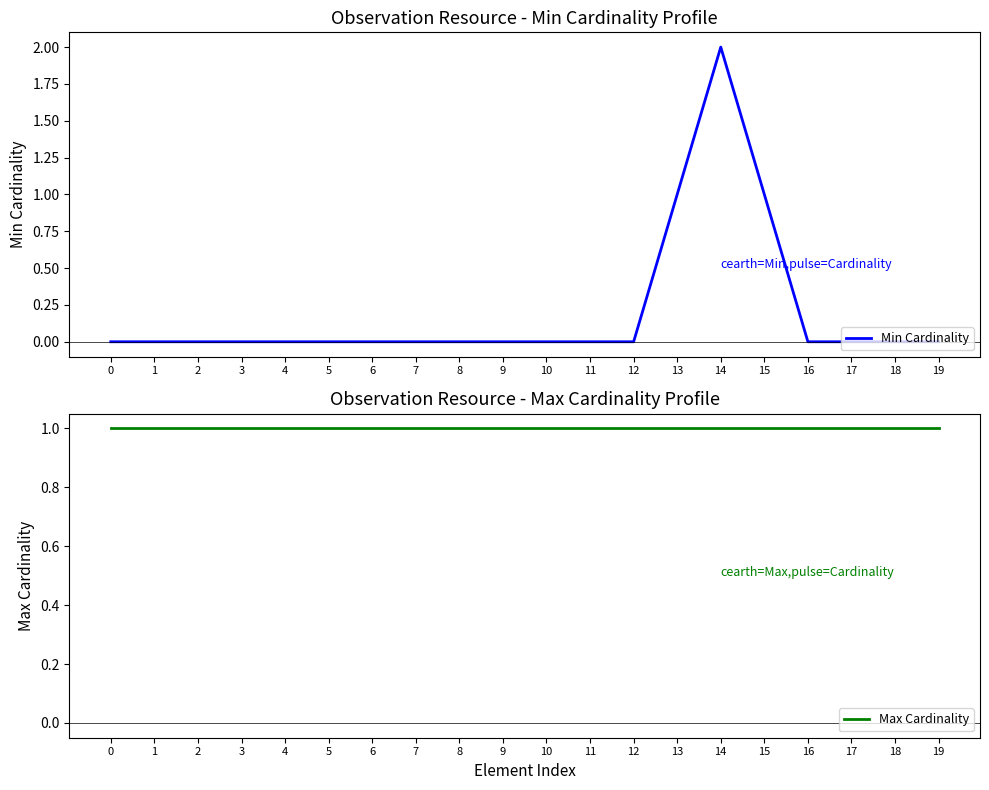

How many Min Cardinality values are between 0 and 1?

19